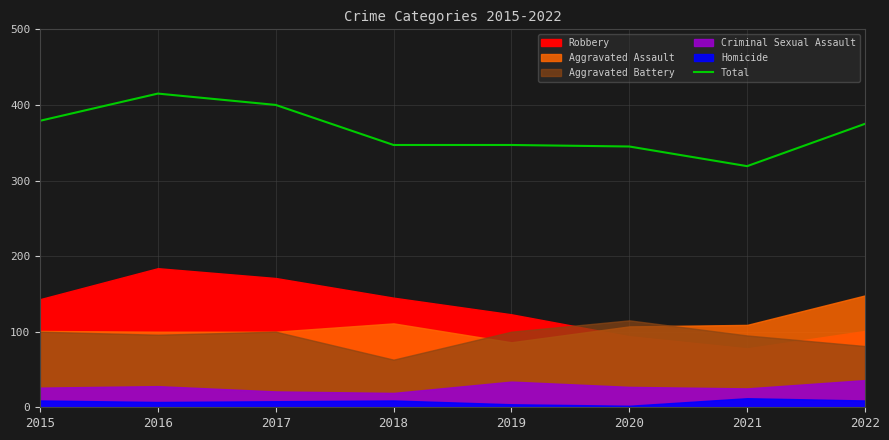

What is the difference between the values at 2018 and 2022?

28